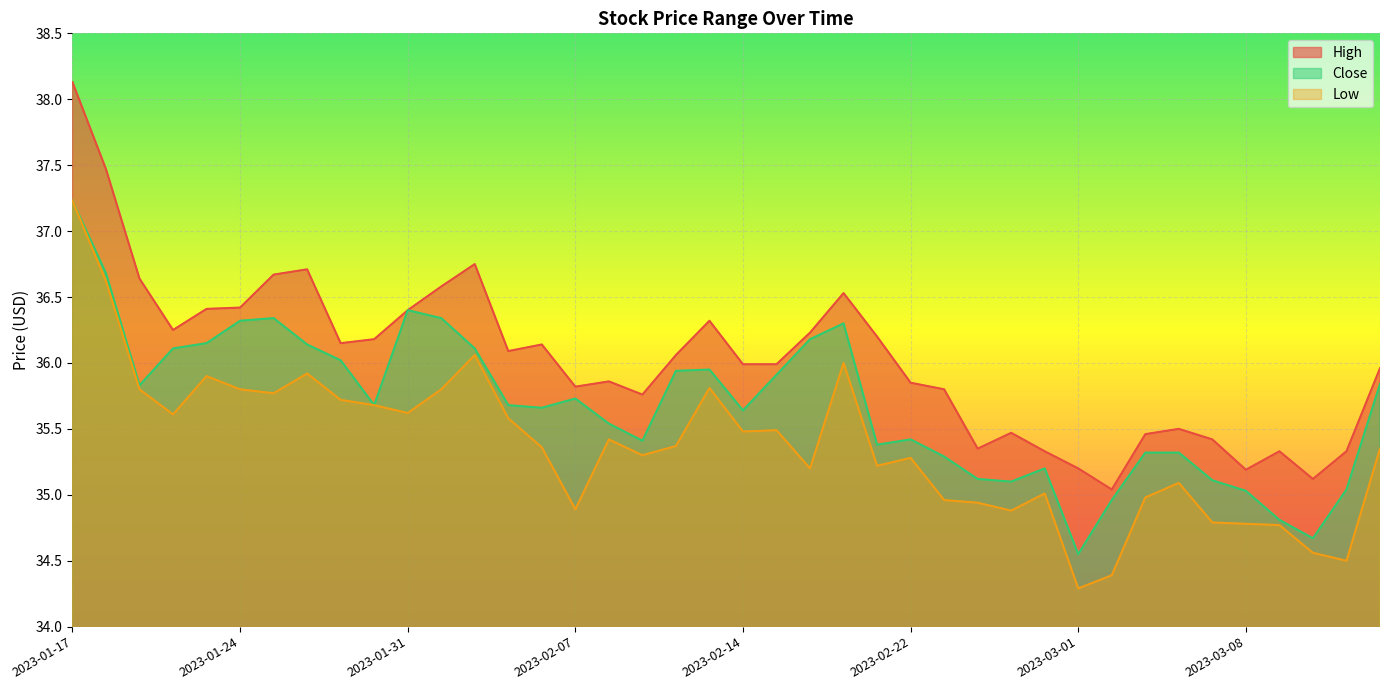

What is the label of the 33rd point from the left?

2023-03-03